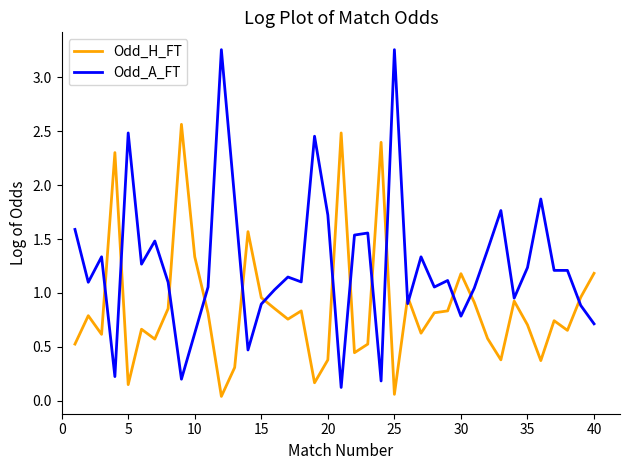

Which series has the largest range (max minus min)?

Odd_A_FT